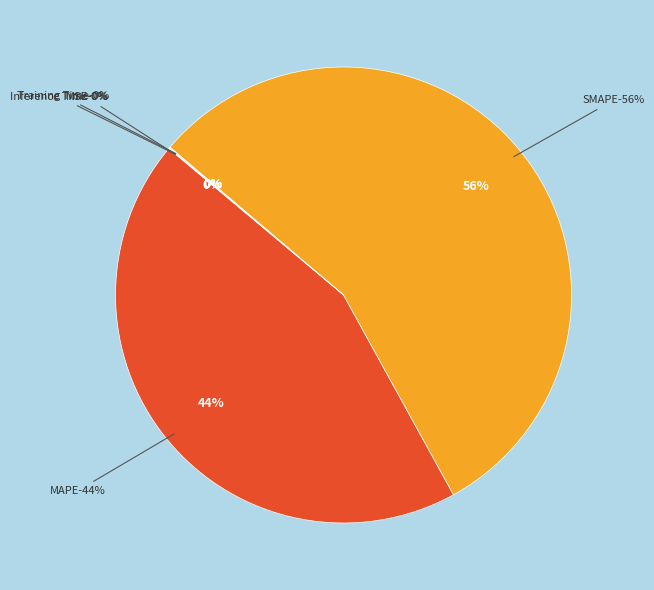

How much of the chart is everything except MAPE?

55.9%